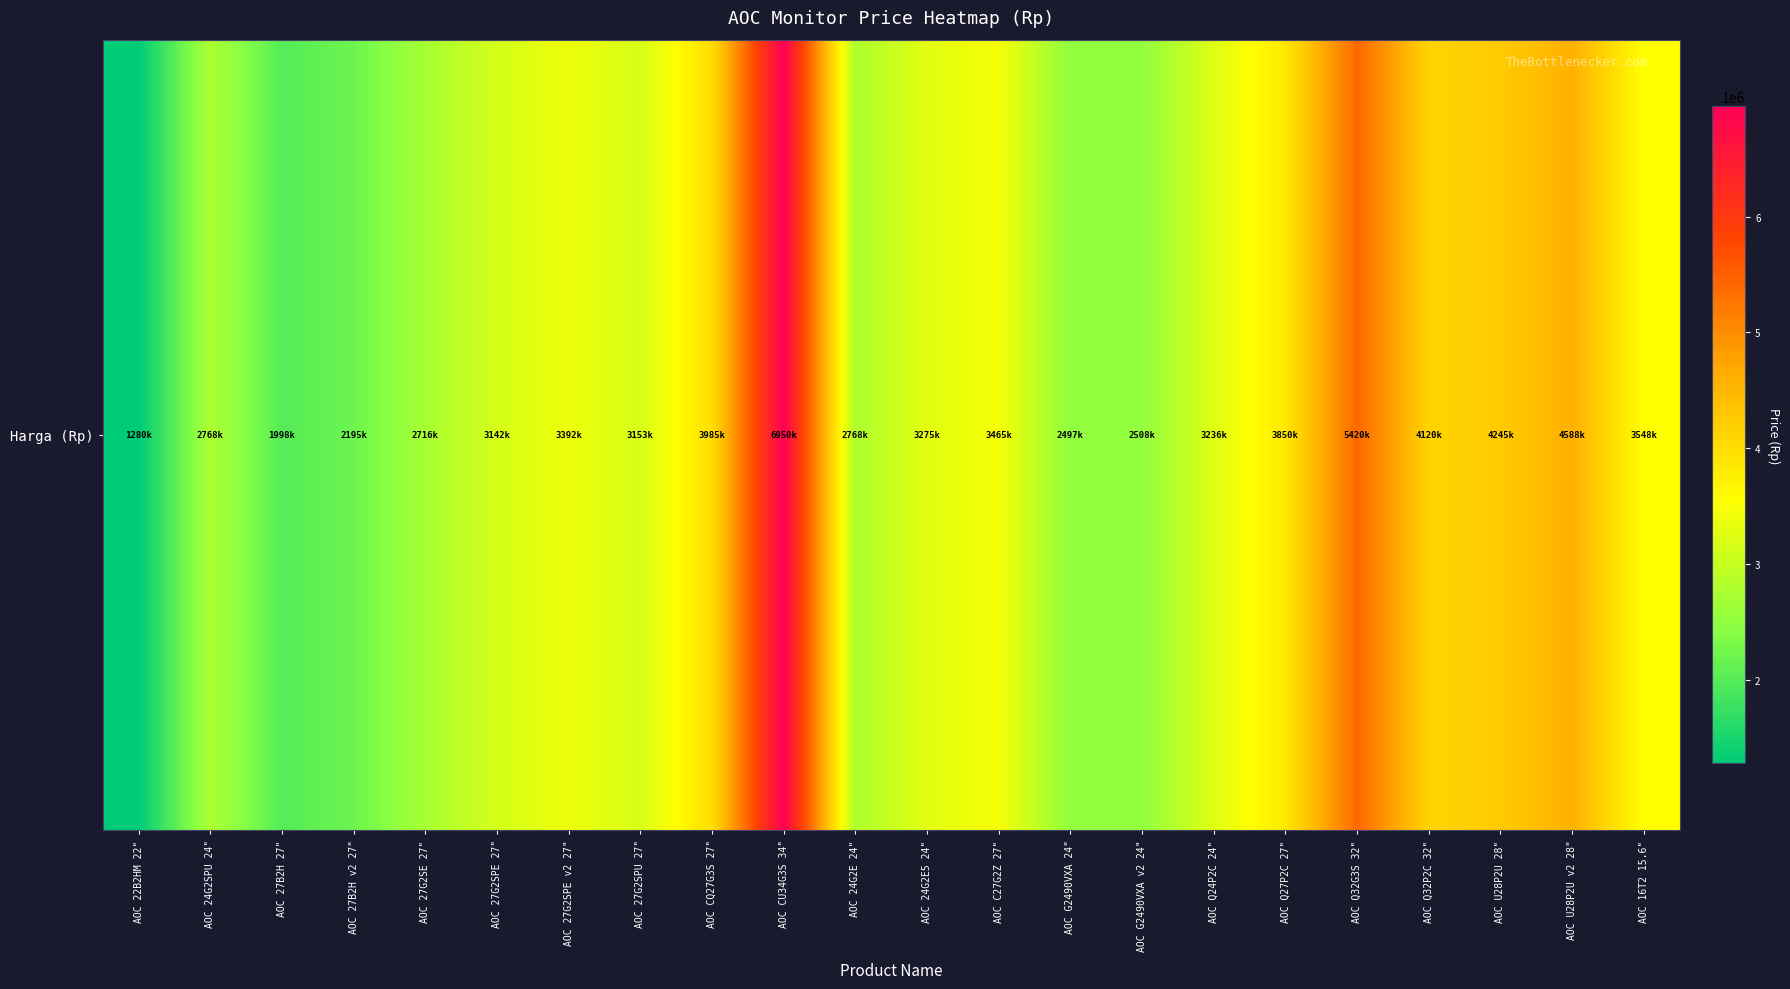

Reading right to left, transcribe all the data shown in this chart.

AOC 16T2 15.6"=3547900	AOC U28P2U v2 28"=4587900	AOC U28P2U 28"=4244900	AOC Q32P2C 32"=4119900	AOC Q32G3S 32"=5419900	AOC Q27P2C 27"=3849900	AOC Q24P2C 24"=3235900	AOC G2490VXA v2 24"=2507900	AOC G2490VXA 24"=2496900	AOC C27G2Z 27"=3464900	AOC 24G2E5 24"=3274900	AOC 24G2E 24"=2767900	AOC CU34G3S 34"=6949900	AOC CQ27G3S 27"=3984900	AOC 27G2SPU 27"=3152900	AOC 27G2SPE v2 27"=3391900	AOC 27G2SPE 27"=3141900	AOC 27G2SE 27"=2715900	AOC 27B2H v2 27"=2194900	AOC 27B2H 27"=1997900	AOC 24G2SPU 24"=2767900	AOC 22B2HM 22"=1279900